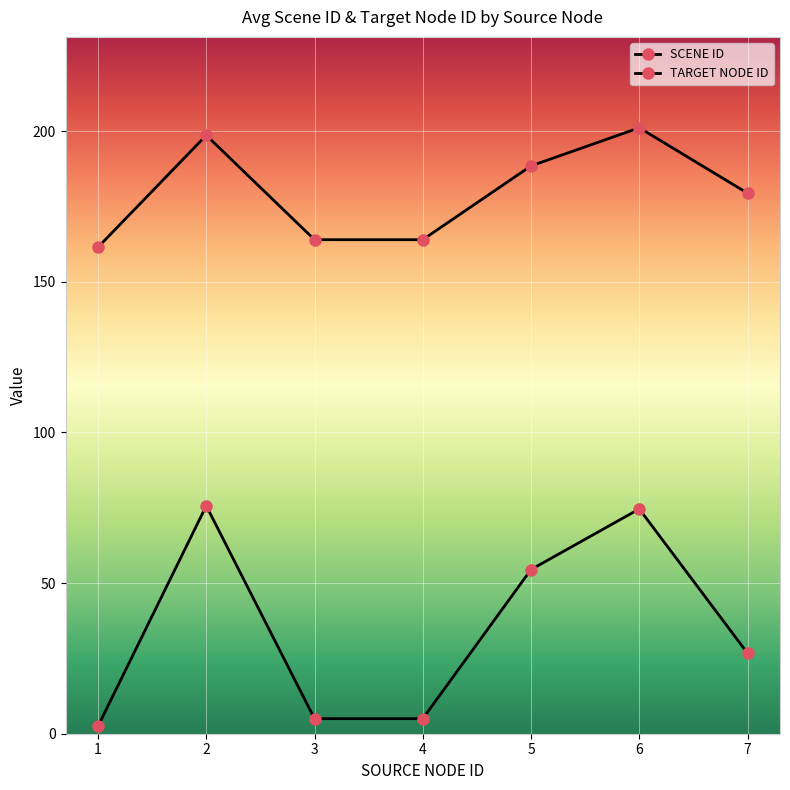

How many lines are shown in the chart?

2